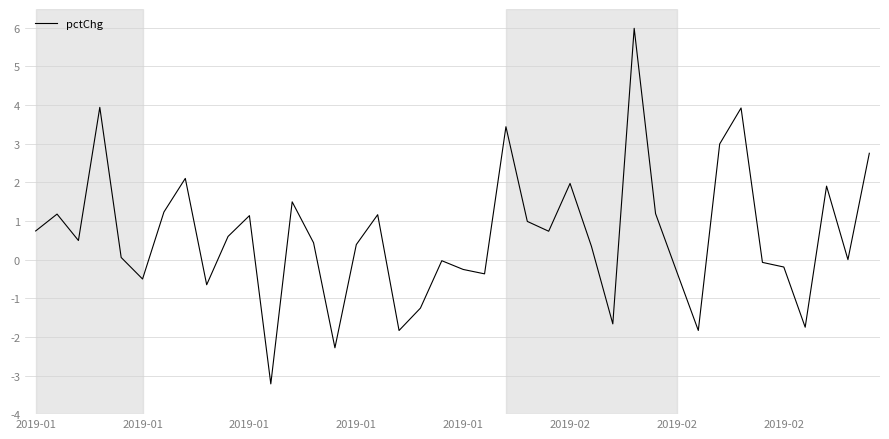

What is the difference between the maximum and minimum values?

9.2